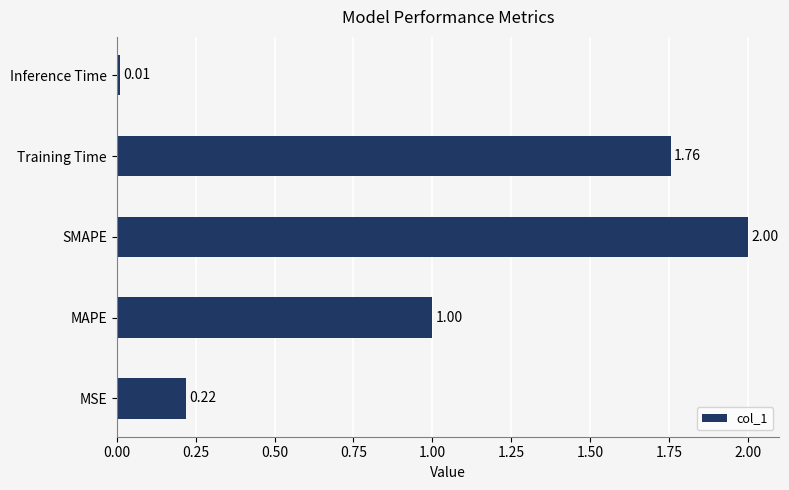

What is the greatest value displayed?

2.0